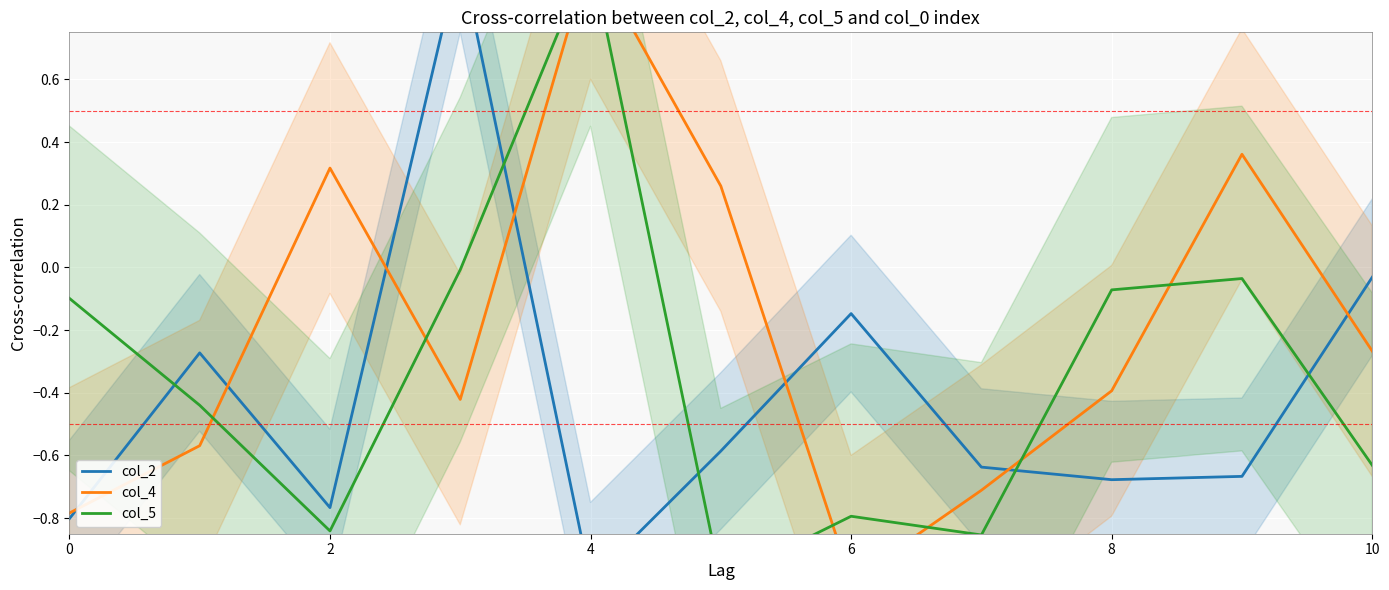

How many lines are shown in the chart?

3